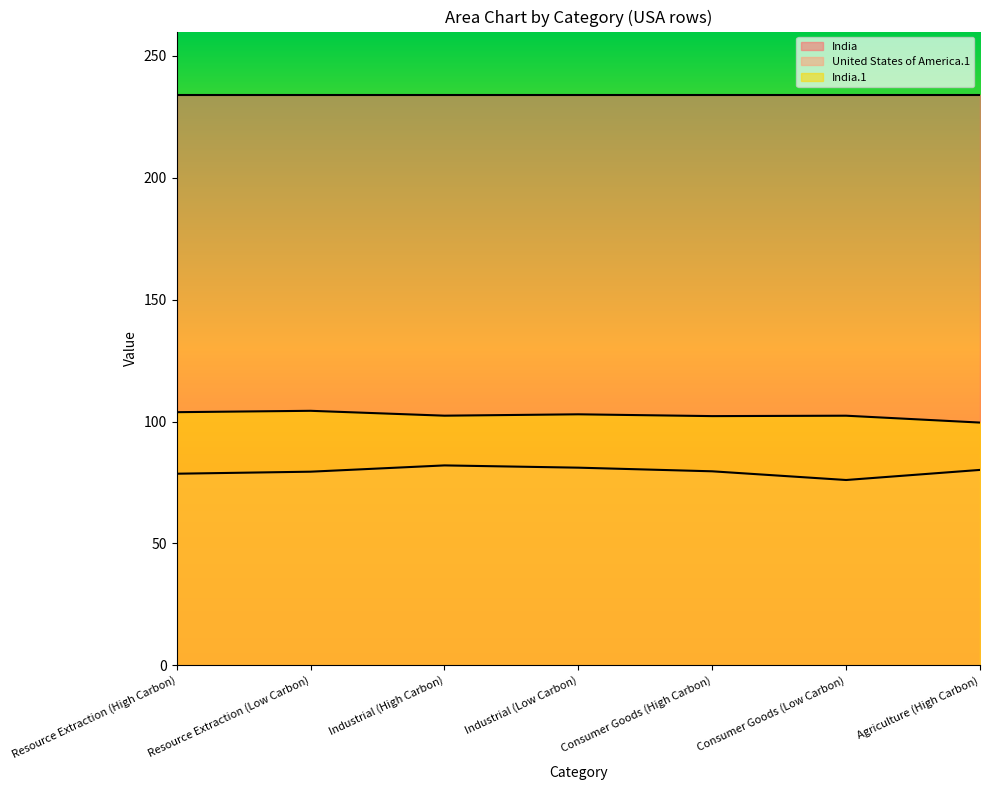

List the series in order of their peak value, highest first.

India, India.1, United States of America.1